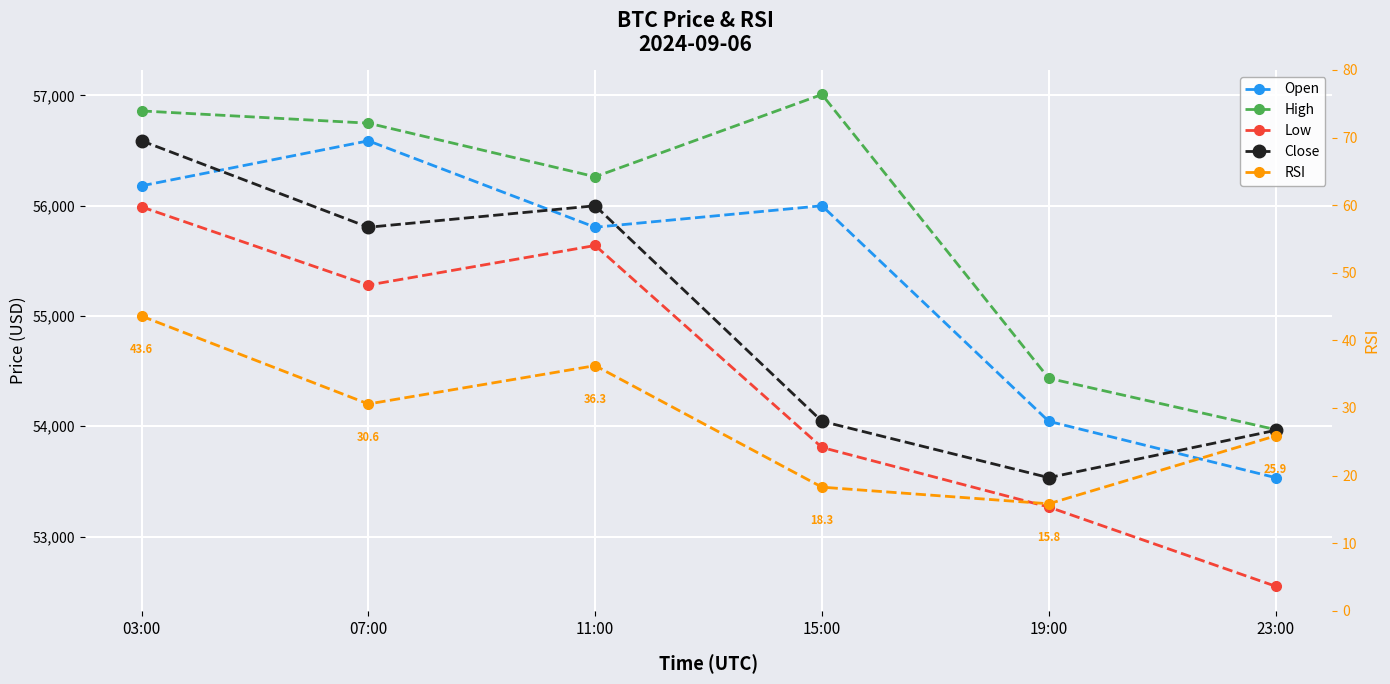

What is the average value of the Close series?

54988.9